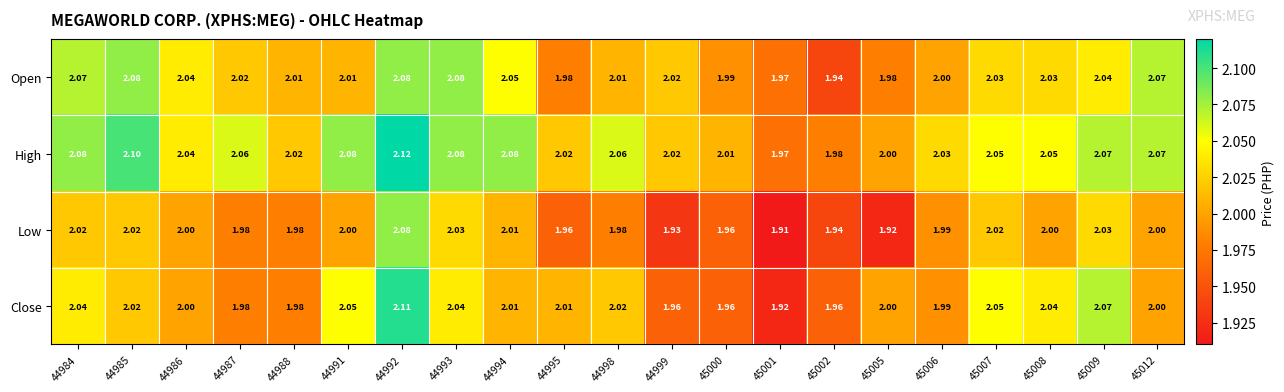

How many distinct data groups are displayed?

4